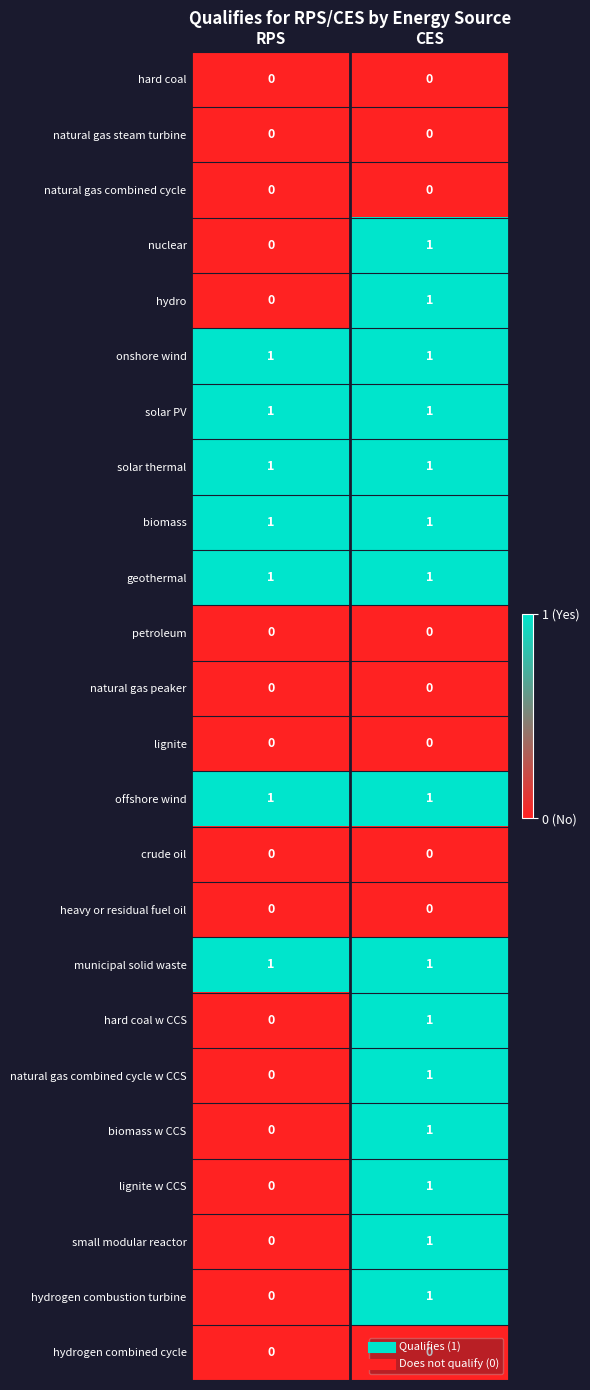

Is it true that solar thermal equals 1 at RPS?

True